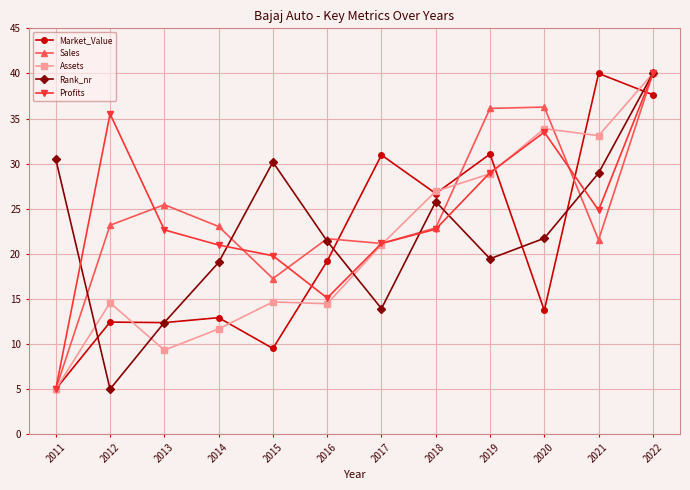

What is the value of the Sales point at the 8th from the left?

22.9